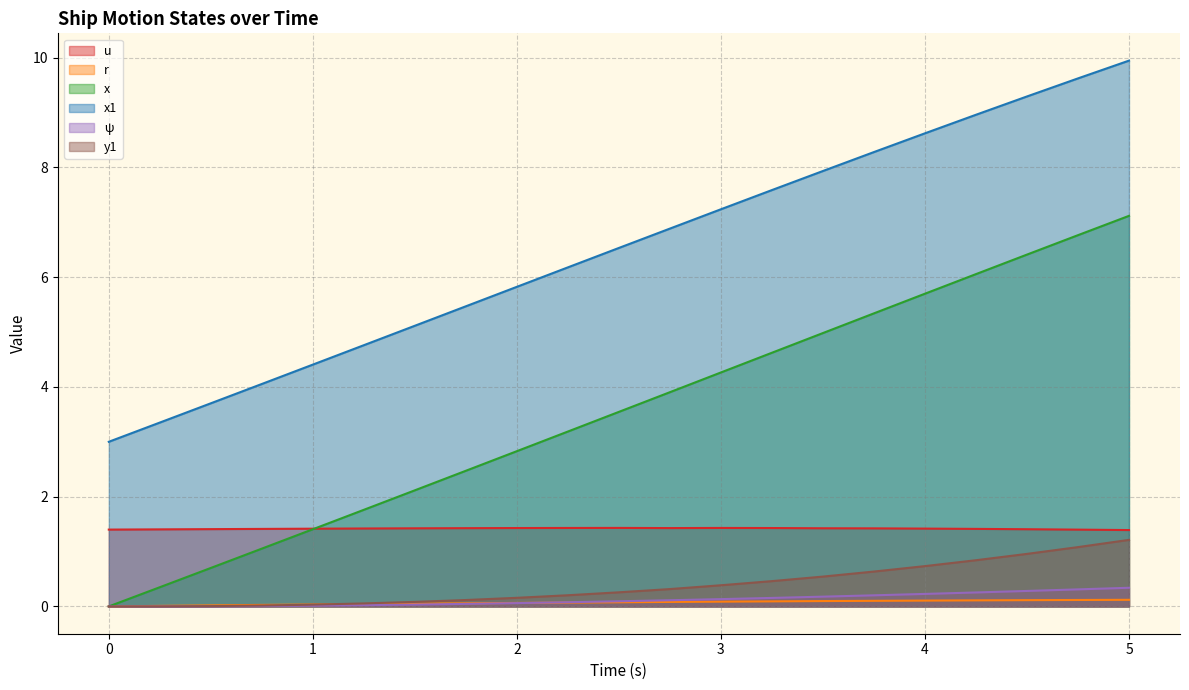

Reading right to left, extract all data points from this chart.

u: 1.4	1.4	1.4	1.4	1.4	1.4	1.4	1.4	1.4	1.4	1.4	1.4	1.4	1.4	1.4	1.4	1.4	1.4	1.4	1.4	1.4
r: 0.1	0.1	0.1	0.1	0.1	0.1	0.1	0.1	0.1	0.1	0.1	0.1	0.1	0.1	0.1	0.0	0.0	0.0	0.0	0.0	0.0
x: 7.1	6.8	6.4	6.1	5.7	5.3	5.0	4.6	4.3	3.9	3.5	3.2	2.8	2.5	2.1	1.8	1.4	1.1	0.7	0.3	0.0
x1: 9.9	9.6	9.3	9.0	8.6	8.3	7.9	7.6	7.2	6.9	6.5	6.2	5.8	5.5	5.1	4.8	4.4	4.1	3.7	3.4	3.0
ψ: 0.3	0.3	0.3	0.3	0.2	0.2	0.2	0.2	0.1	0.1	0.1	0.1	0.1	0.0	0.0	0.0	0.0	0.0	0.0	0.0	0.0
y1: 1.2	1.1	1.0	0.8	0.7	0.6	0.5	0.5	0.4	0.3	0.3	0.2	0.2	0.1	0.1	0.1	0.0	0.0	0.0	0.0	0.0